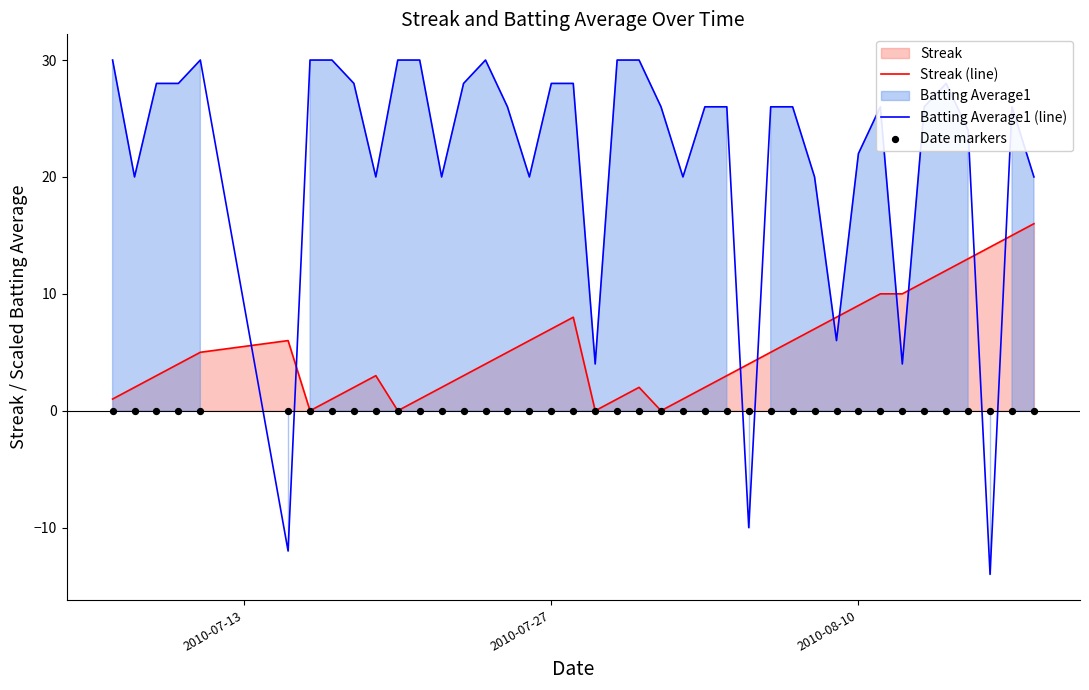

Which series reaches the maximum Y coordinate?

Batting Average1 (line)